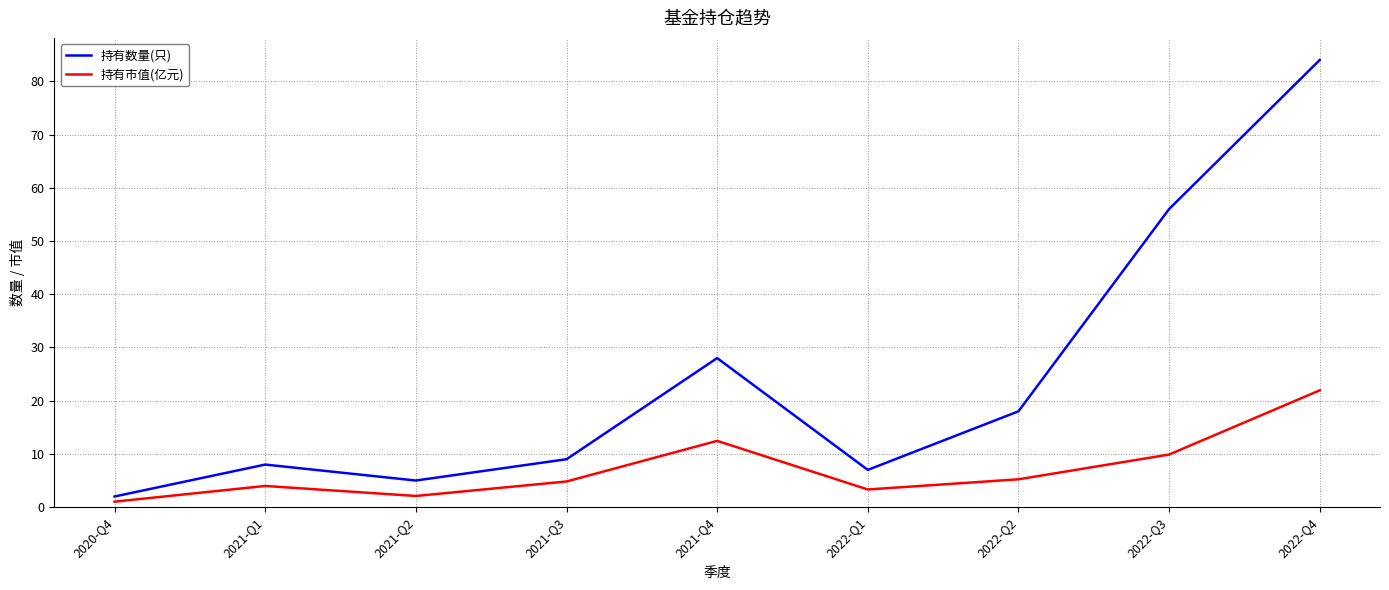

True or false: 持有市值(亿元) has more than 2 interior local peaks.

False